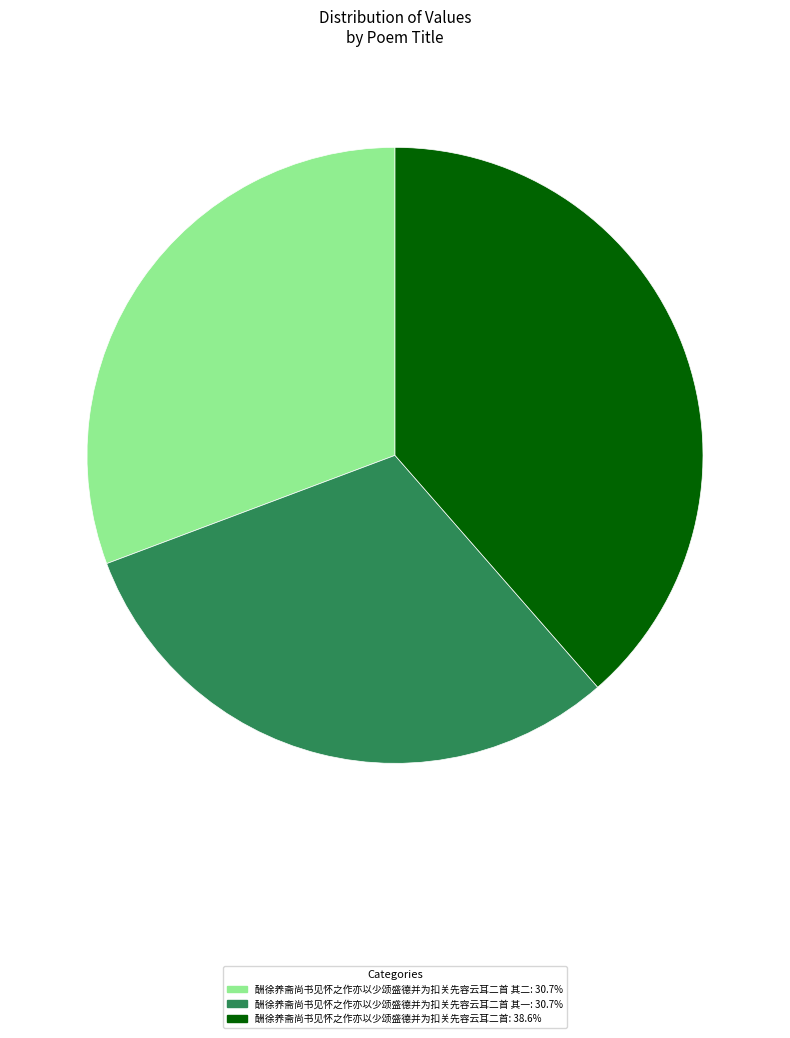

Is there a majority slice in this chart?

No